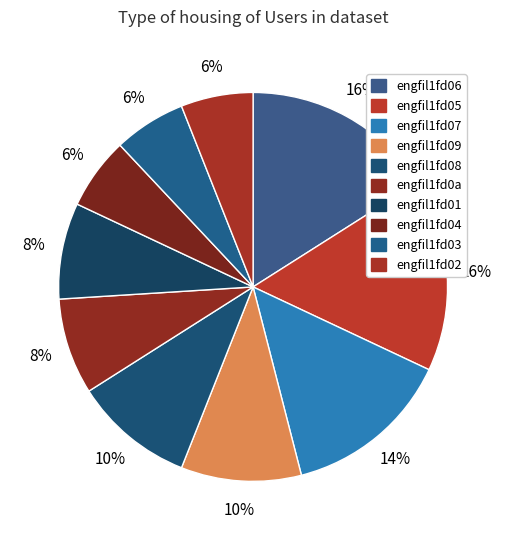

Rank the categories by value from lowest to highest.

engfil1fd02, engfil1fd03, engfil1fd04, engfil1fd01, engfil1fd0a, engfil1fd08, engfil1fd09, engfil1fd07, engfil1fd05, engfil1fd06